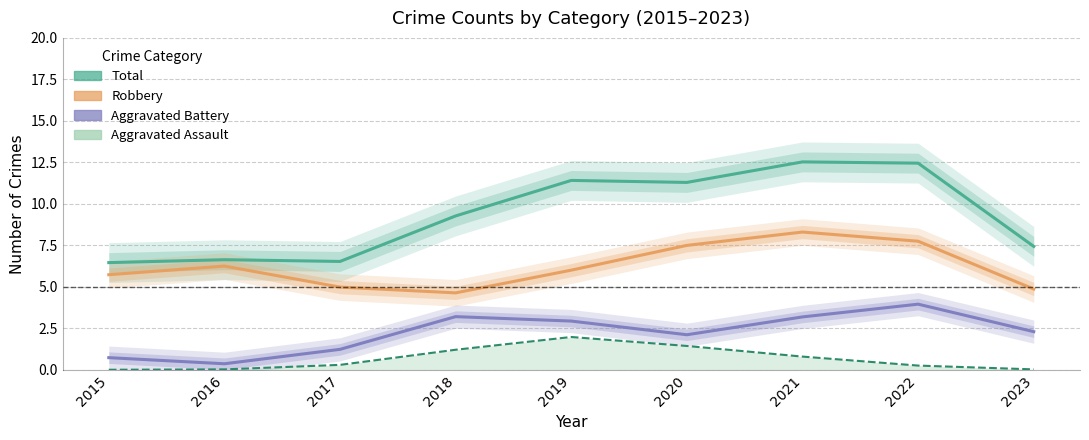

At how many categories does at least one series exceed 7?

6